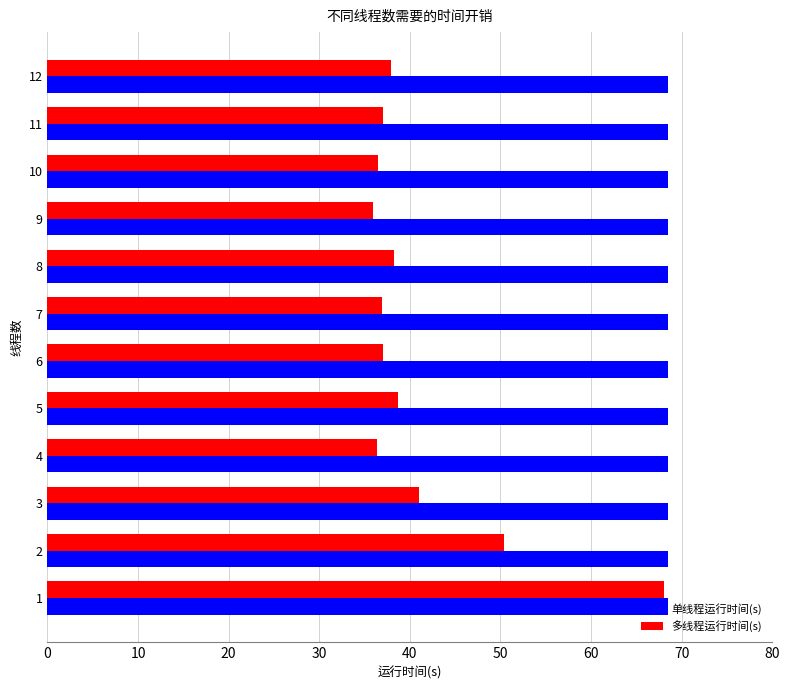

Which series has the widest spread of values?

多线程运行时间(s)